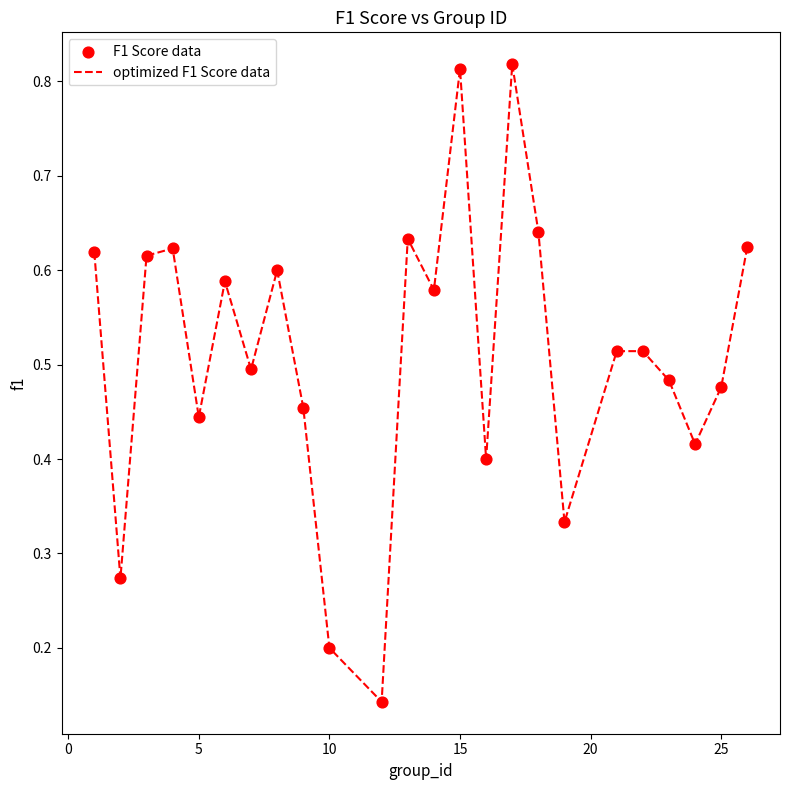

What is the difference between the maximum and minimum values?

0.7